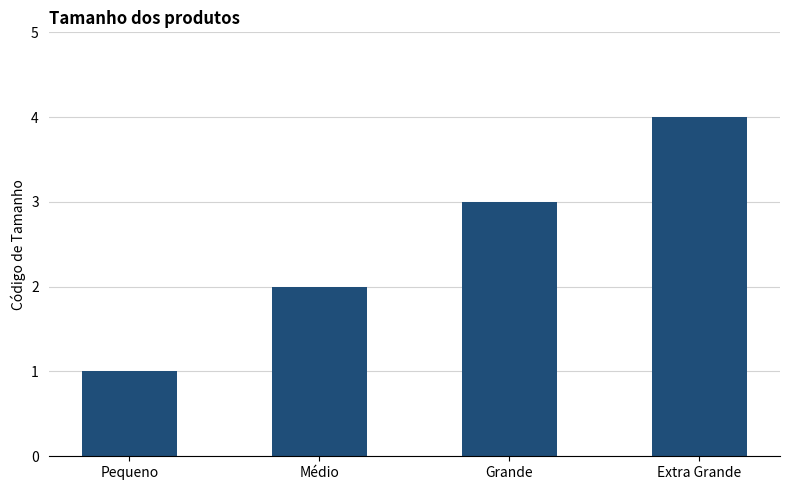

Reading left to right, what are all the values shown in this chart?

Pequeno=1	Médio=2	Grande=3	Extra Grande=4